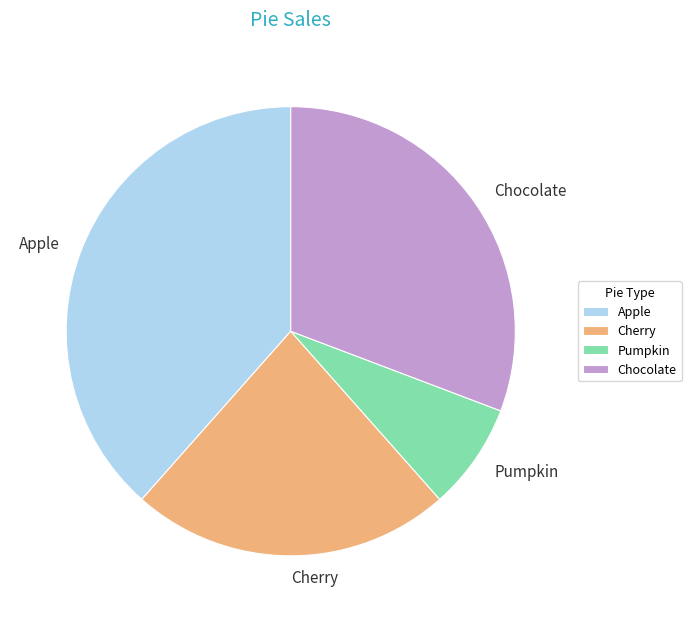

What is the largest slice in the pie chart?

Apple